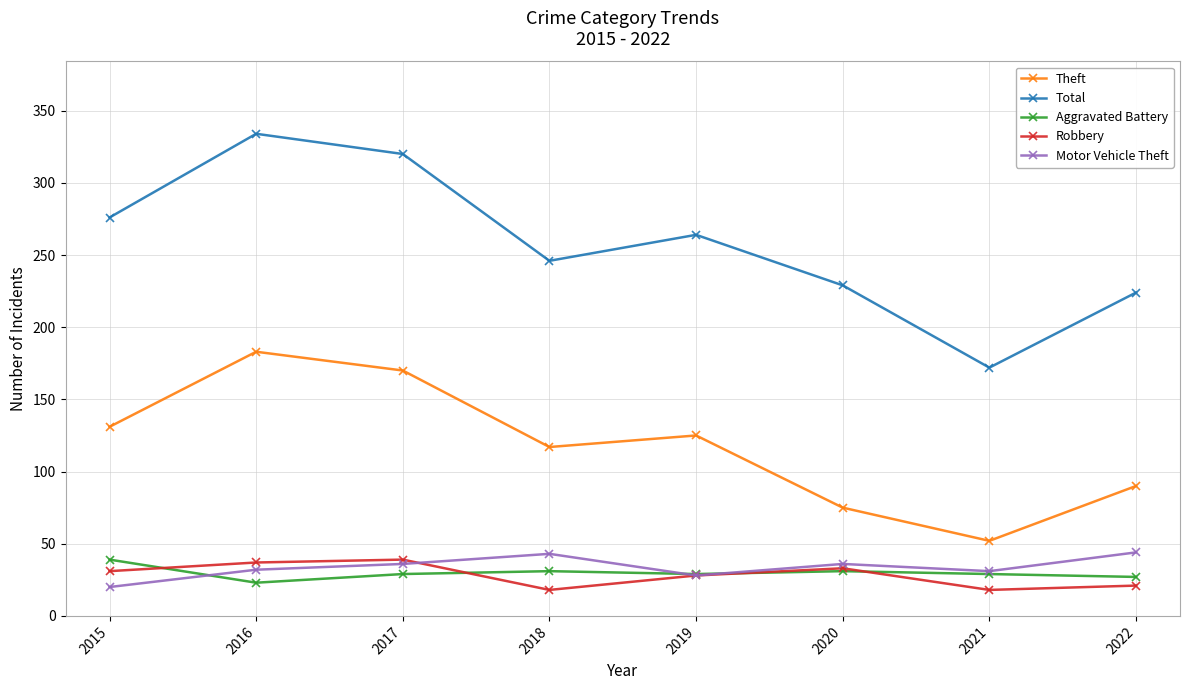

What is the total value across all series at 2016?

609